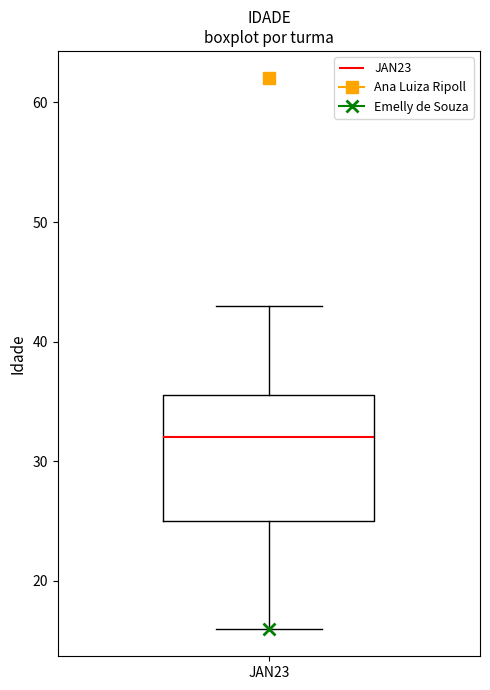

Where is the upper edge of the box for JAN23 on the y-axis? The values are not printed on the chart, so give them approximately, as read against the axis.

36